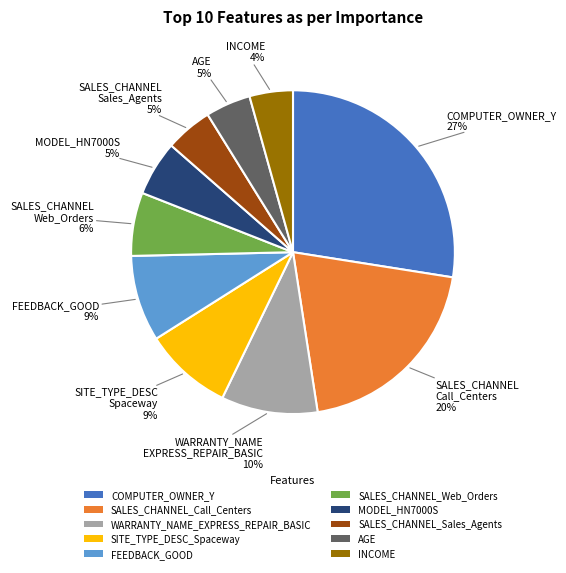

Is it true that SALES_CHANNEL_Web_Orders is 1% of the pie?

False